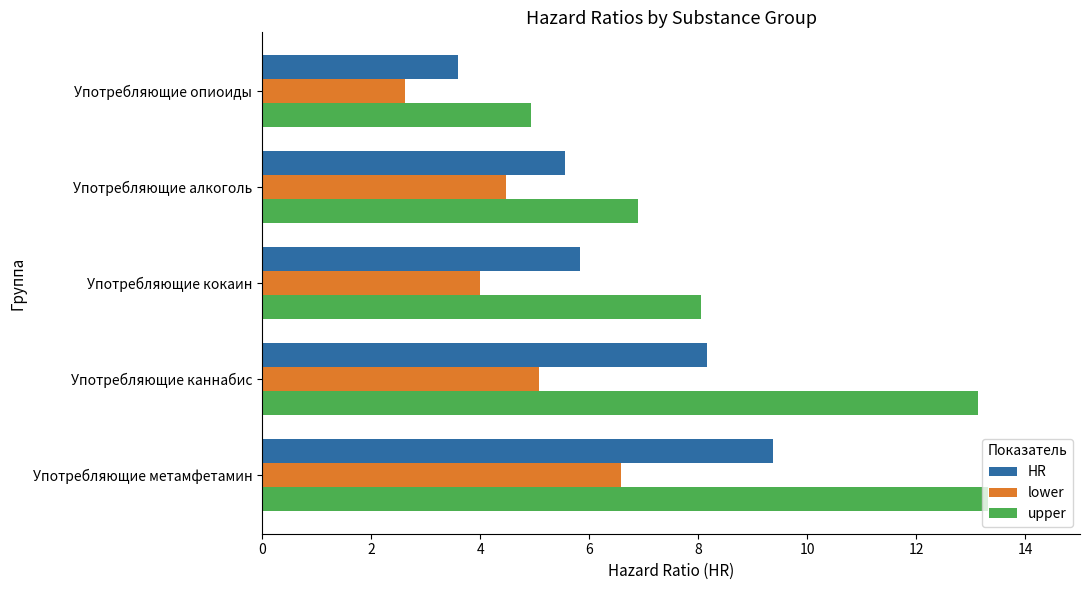

Read the lower value at Употребляющие метамфетамин.

6.6